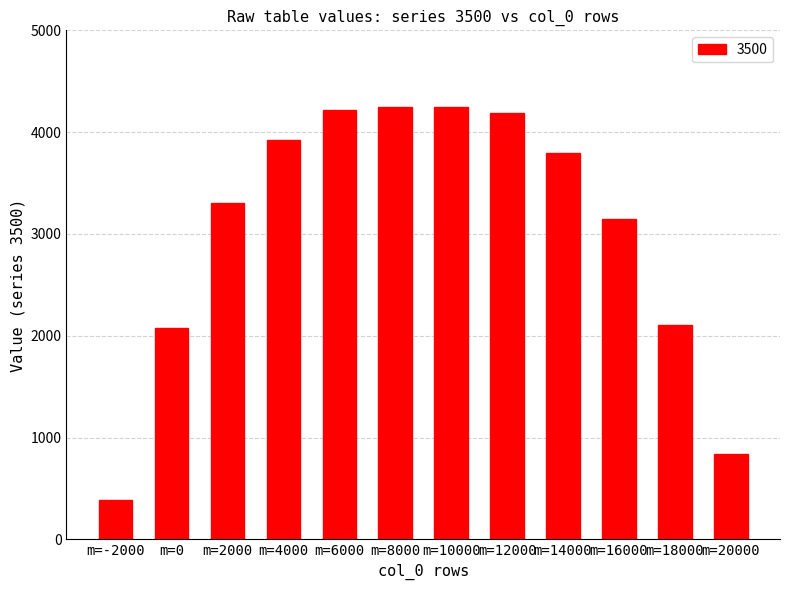

Approximately how many times larger is the value at m=0 compared to m=-2000?

5.3